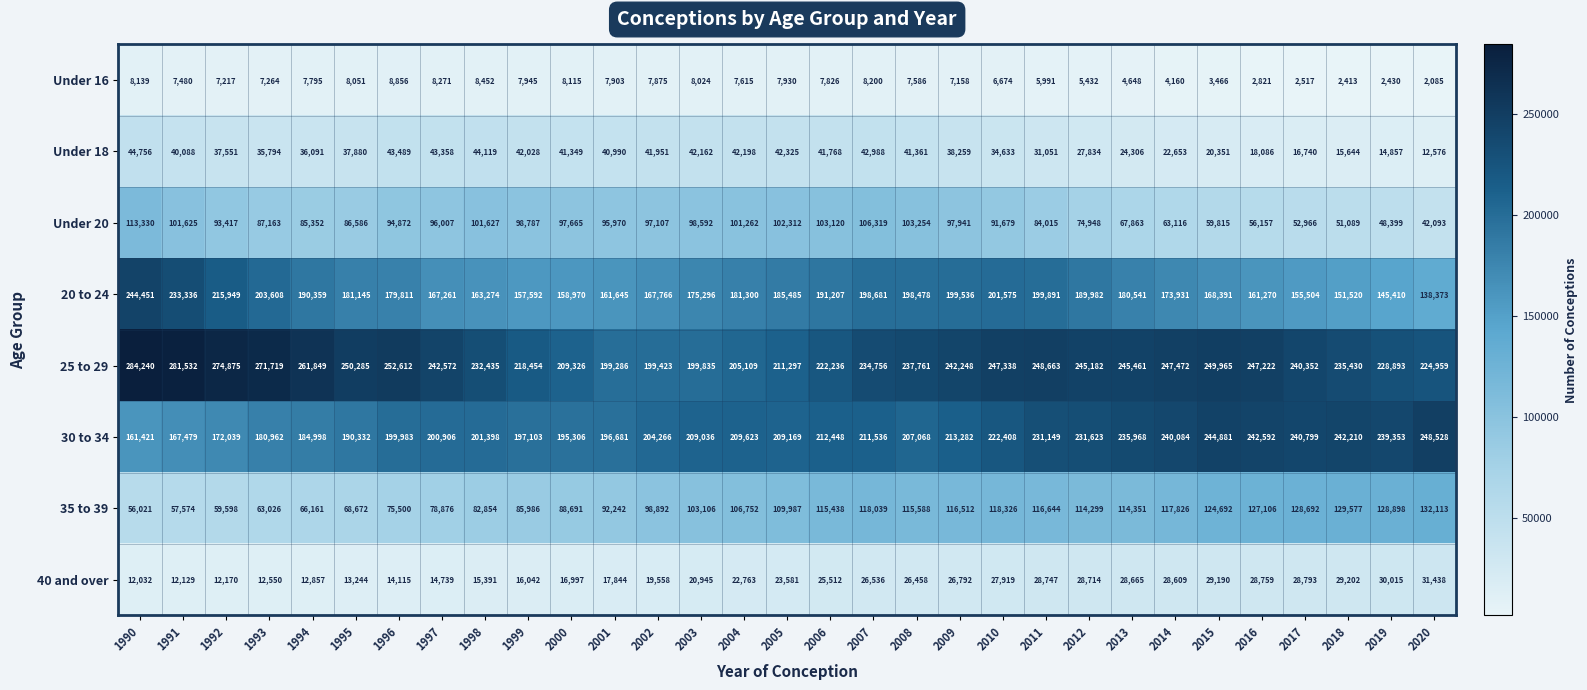

What is the difference between the maximum and second lowest values in the 30 to 34 series?

81049